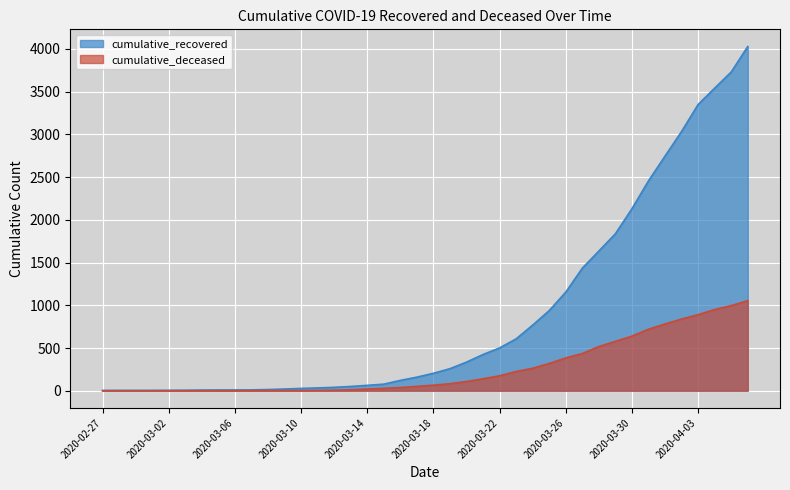

Reading left to right, what are all the values shown in this chart?

cumulative_recovered: 3	4	4	4	5	6	8	9	9	10	14	20	27	33	40	50	63	77	121	159	204	258	335	424	501	607	768	938	1154	1434	1635	1837	2130	2456	2746	3034	3350	3541	3730	4028
cumulative_deceased: 0	0	0	0	0	0	0	0	0	1	2	2	2	4	6	11	20	28	37	51	65	82	108	140	175	225	263	319	384	435	517	578	639	720	781	839	890	950	996	1054